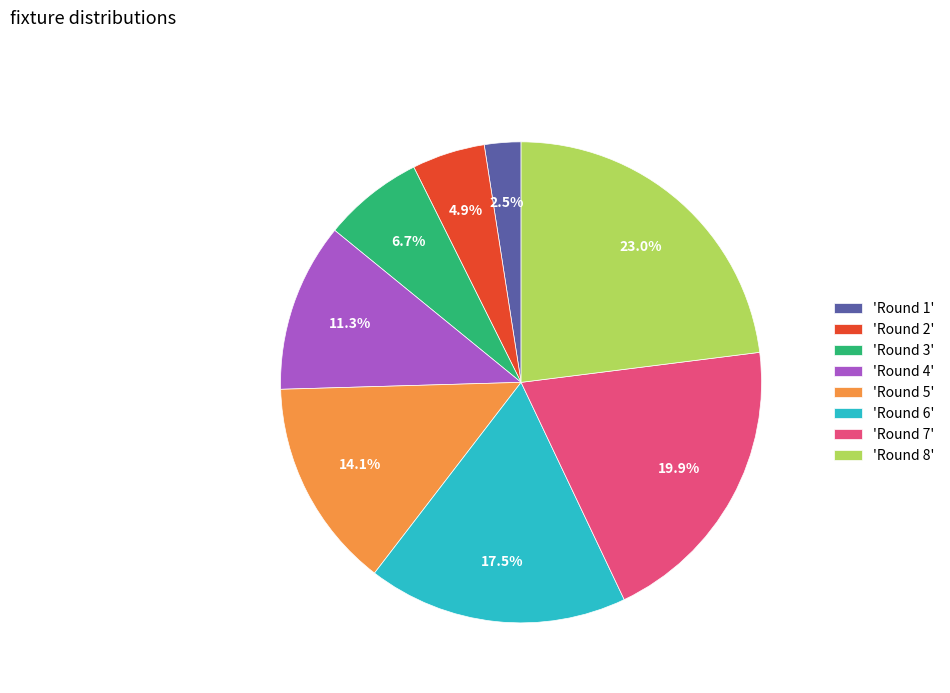

How much of the chart is everything except 'Round 5'?

85.9%